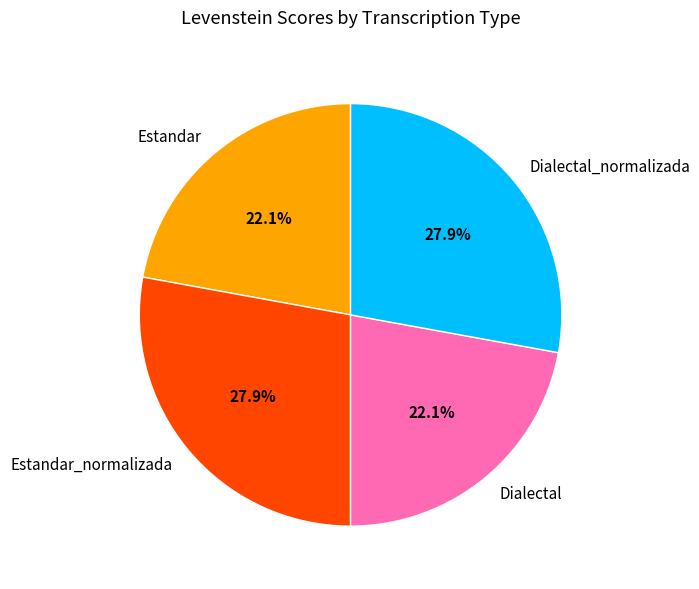

True or false: Estandar accounts for 16% of the total.

False